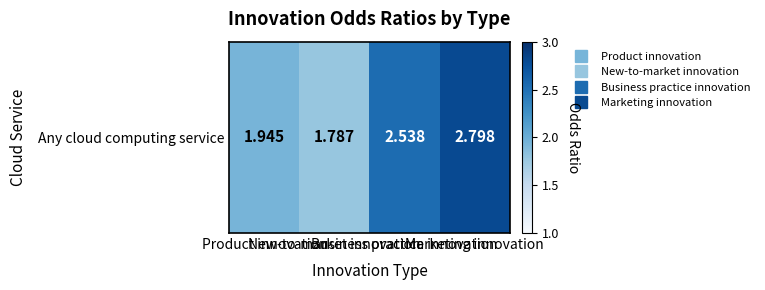

What is the difference between the values at Business practice innovation and Product innovation?

0.6